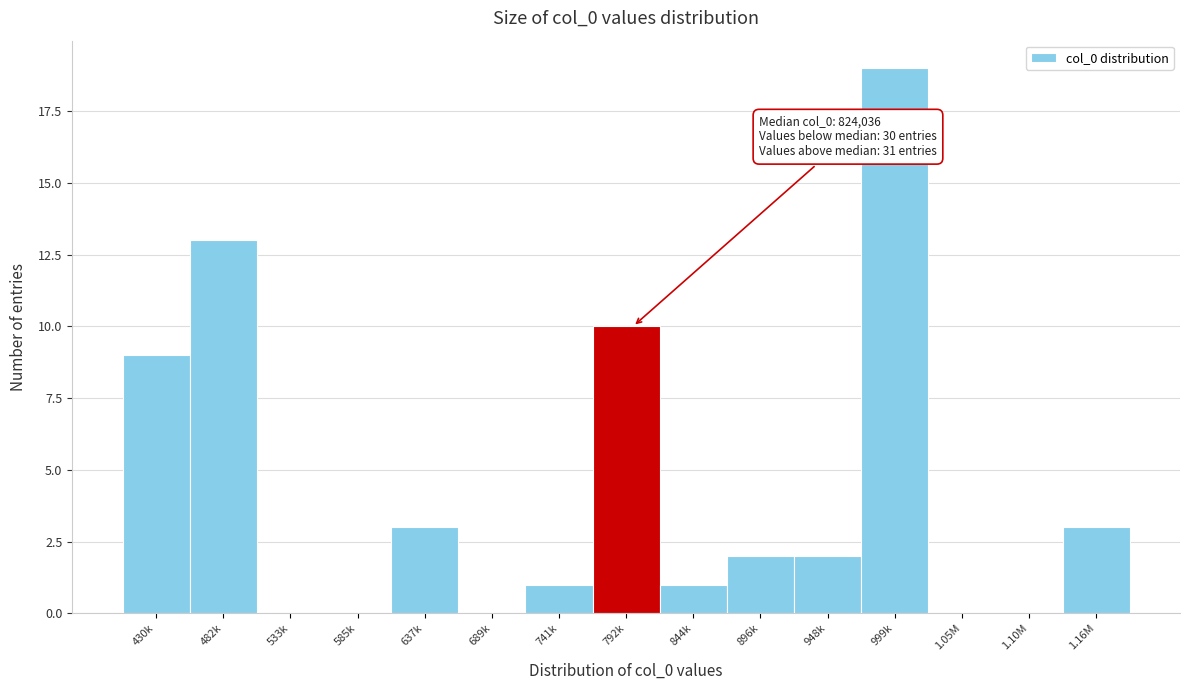

Reading left to right, transcribe all the data shown in this chart.

430k=9	482k=13	533k=0	585k=0	637k=3	689k=0	741k=1	792k=10	844k=1	896k=2	948k=2	999k=19	1.05M=0	1.10M=0	1.16M=3